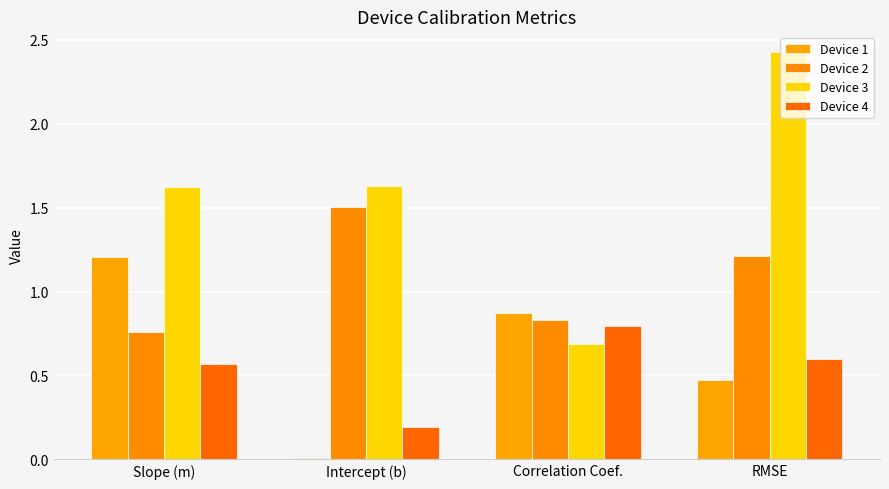

How many series are shown in this chart?

4